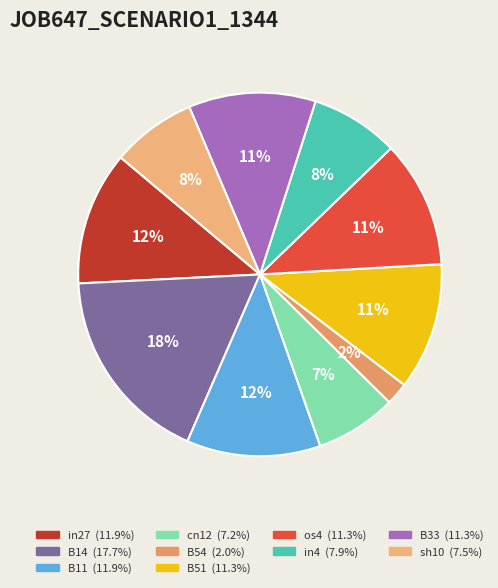

To the nearest percent, what is the difference between the sh10 and B51 slice percentages?

4%